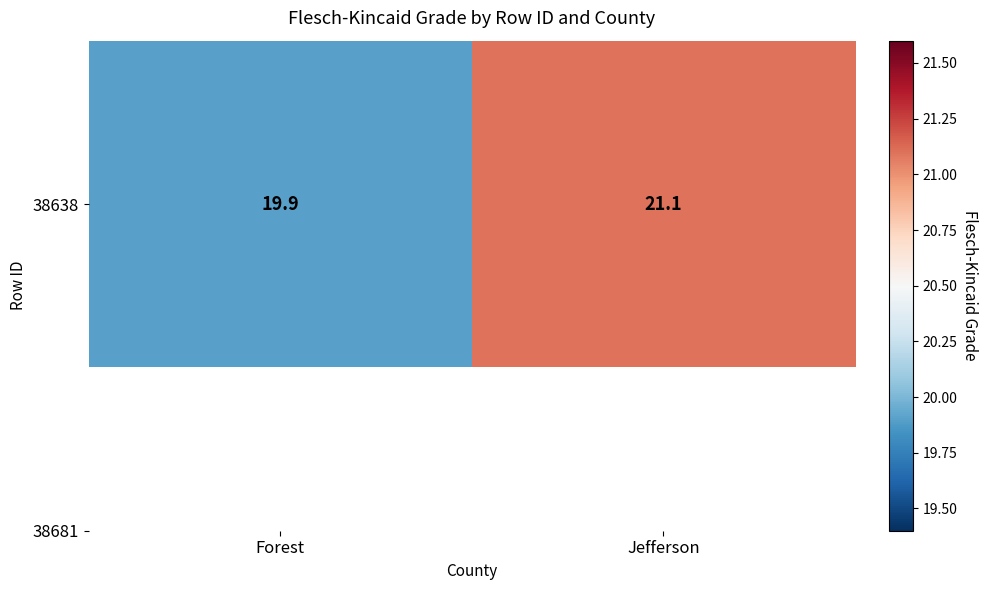

What is the change in value from Forest to Jefferson?

+1.2